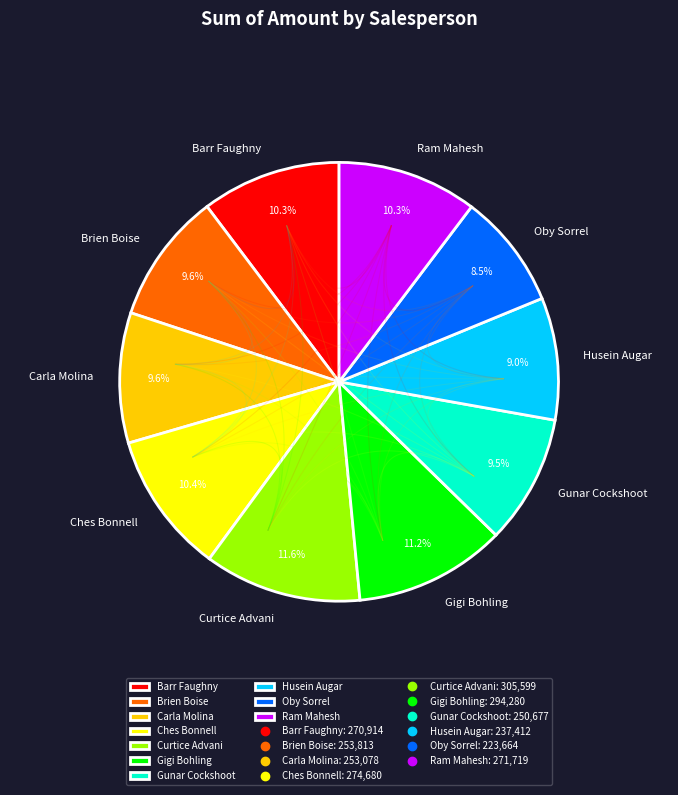

The Ram Mahesh slice represents 10% of the pie. True or false?

True